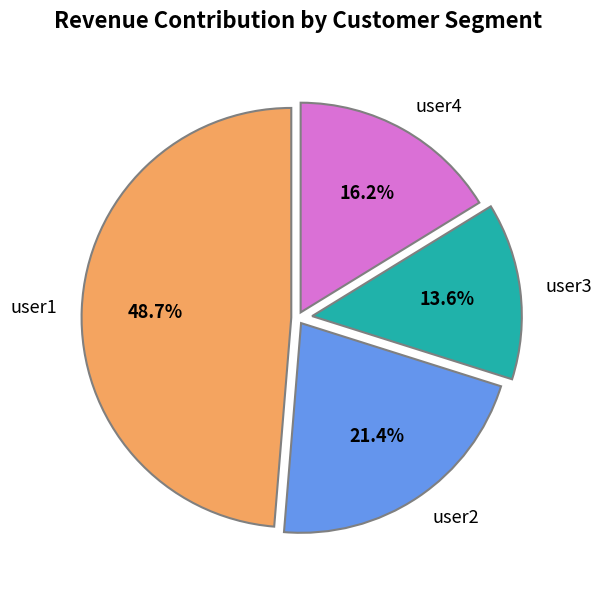

How many segments does this pie chart have?

4